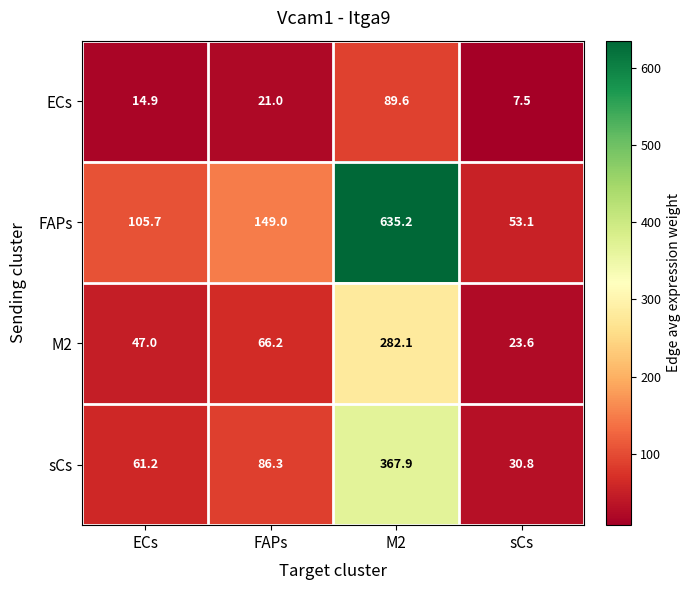

What is the difference between the second highest and second lowest values in the FAPs series?

43.3